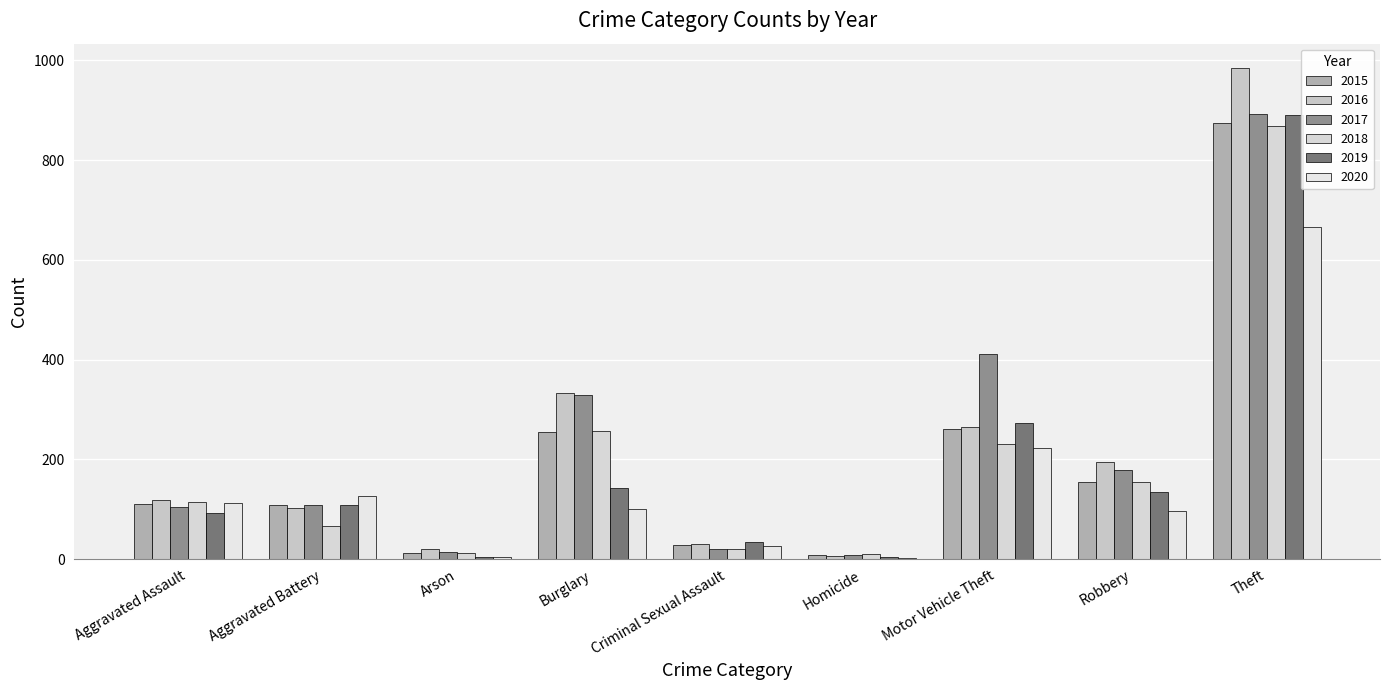

What is the total value across all series at Homicide?

41